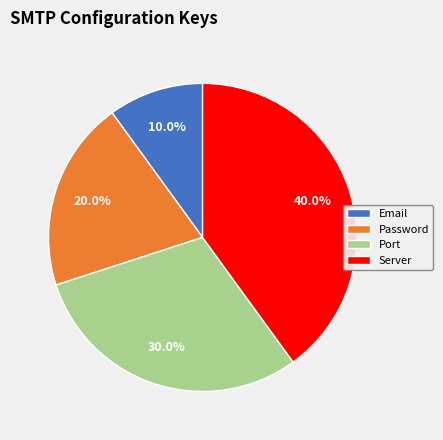

Between Server and Email, which is larger?

Server